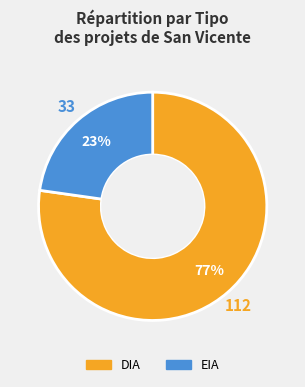

To the nearest percent, what portion does EIA represent?

23%